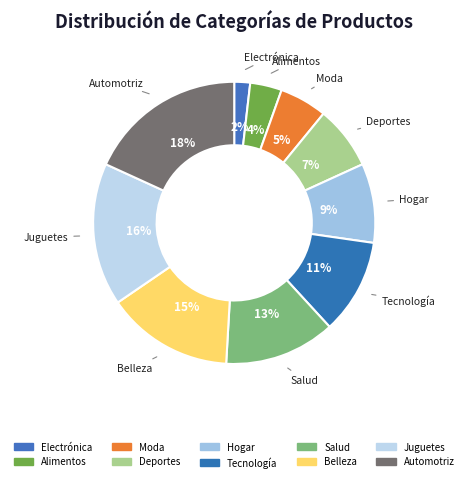

What percentage is the Moda slice, to the nearest percent?

5%